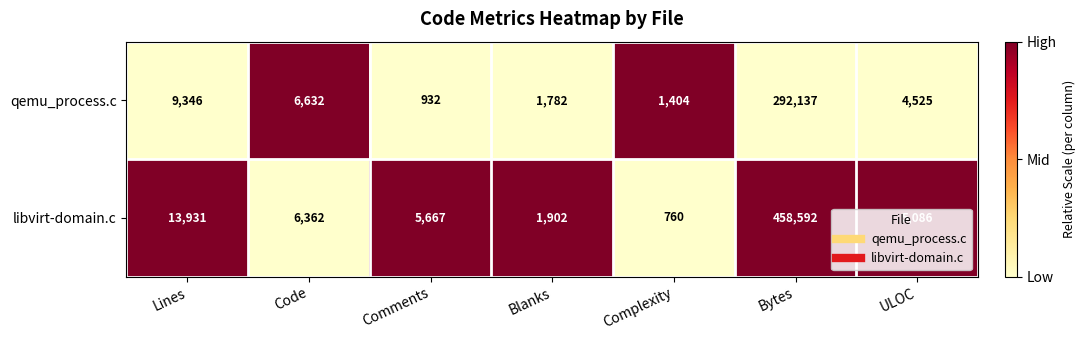

What is the smallest value displayed?

760